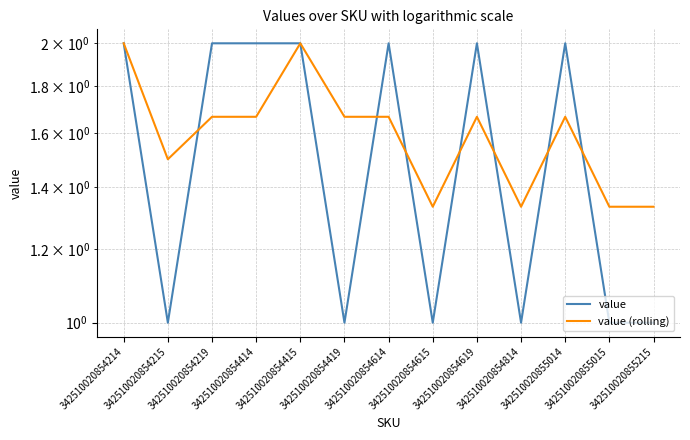

In value, how many points are lower than both neighbors (excluding endpoints)?

4